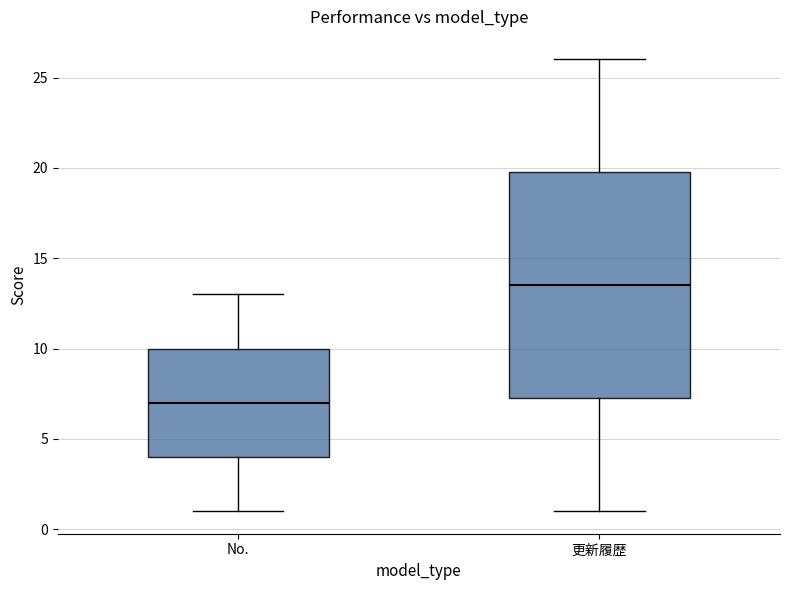

Comparing the boxes themselves (not the whiskers), which one is the tallest?

更新履歴